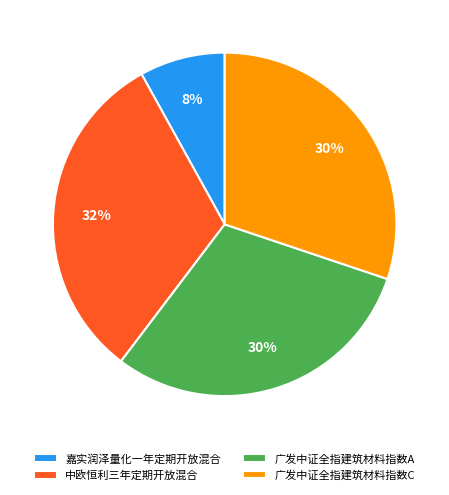

Which category has the smallest portion of the pie?

嘉实润泽量化一年定期开放混合